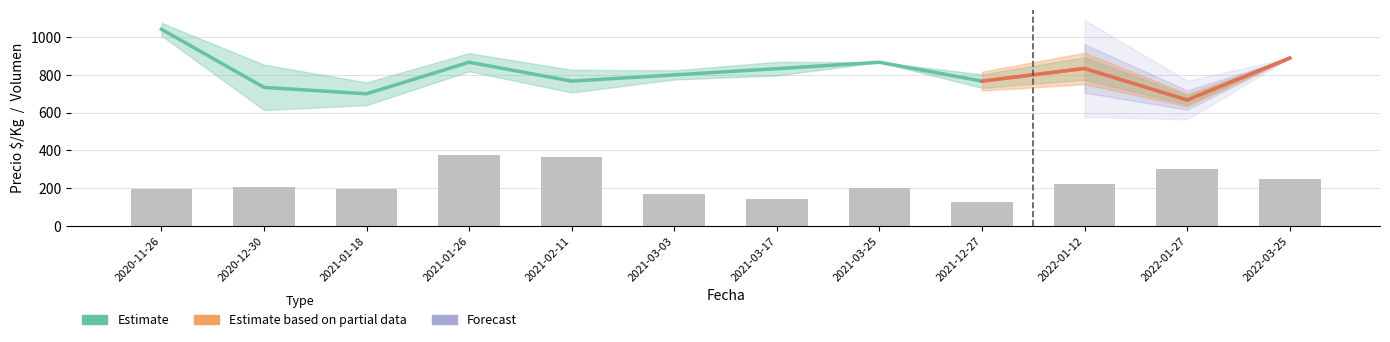

Rank the categories by Volumen_mean value from lowest to highest.

2021-12-27, 2021-03-17, 2021-03-03, 2020-11-26, 2021-01-18, 2021-03-25, 2020-12-30, 2022-01-12, 2022-03-25, 2022-01-27, 2021-02-11, 2021-01-26